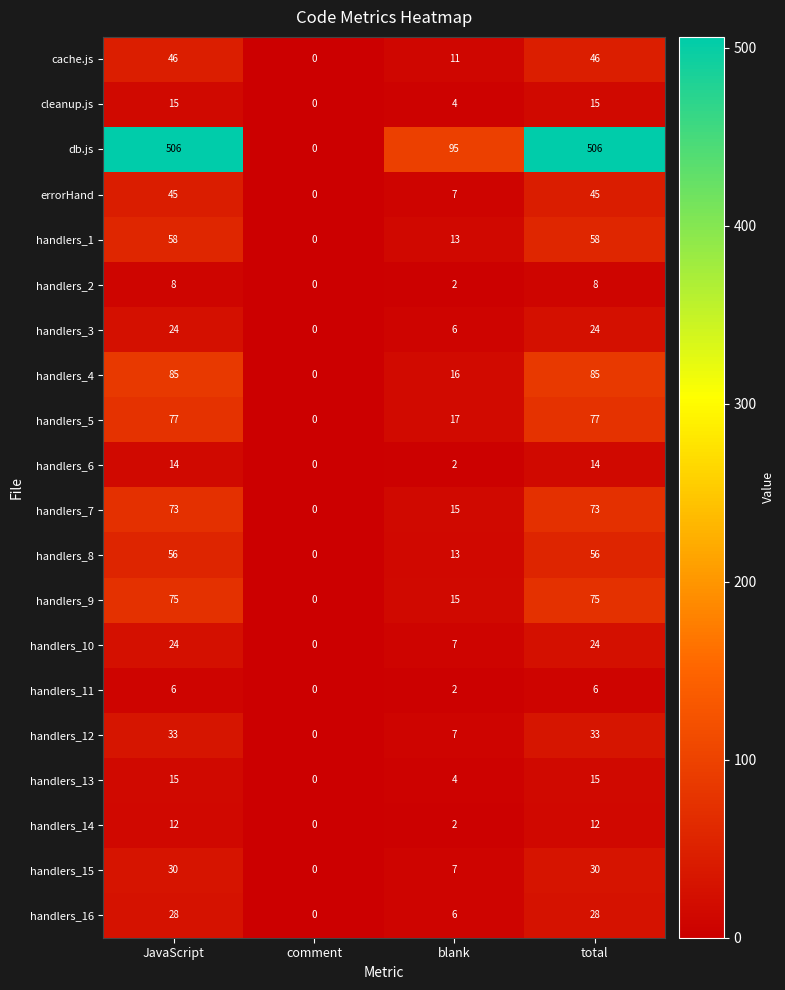

True or false: handlers_11 has a value of 9 at JavaScript.

False